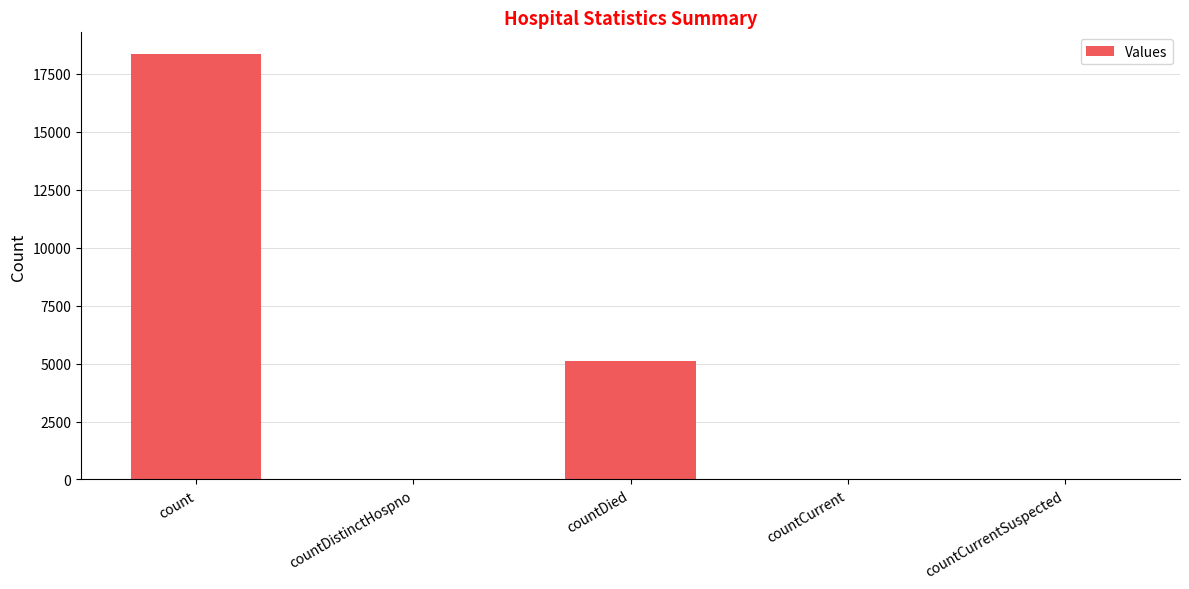

What is the maximum value shown in the chart?

18369